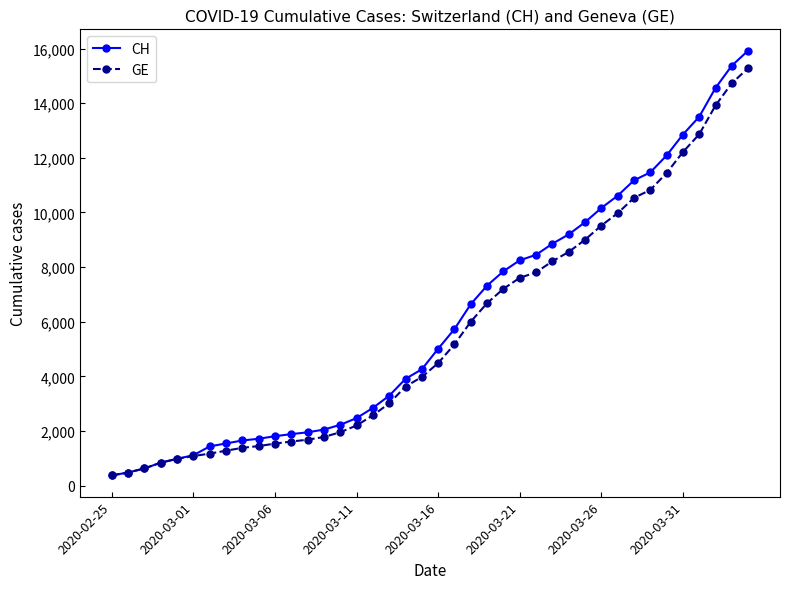

Does the chart display data point markers on the line(s)?

Yes